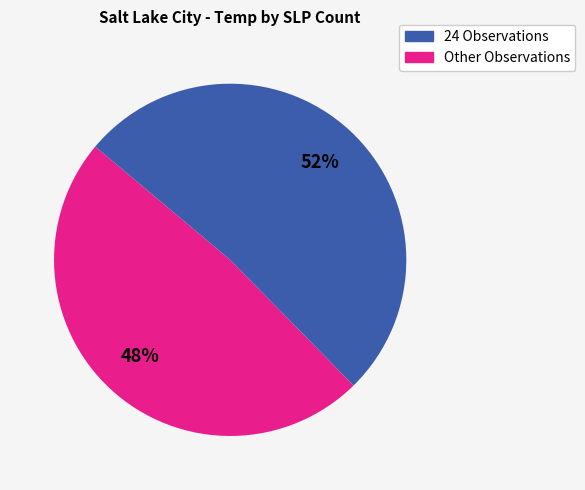

Is there a majority slice in this chart?

Yes